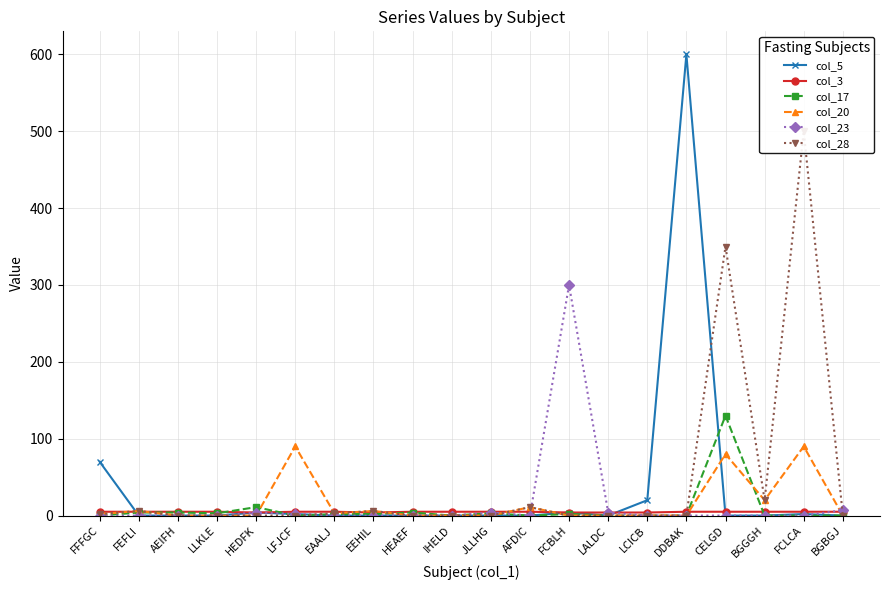

How many data points in col_28 are above 0?

8